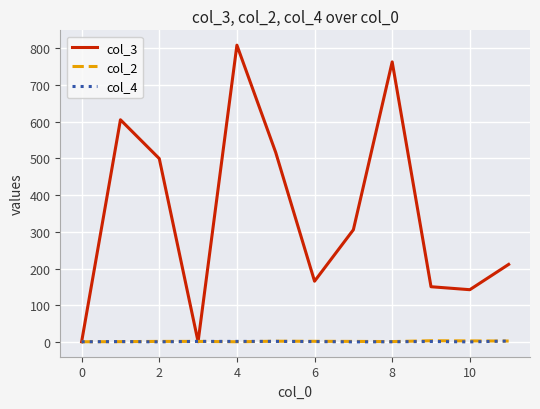

What is the average value of the col_4 series?

1.5